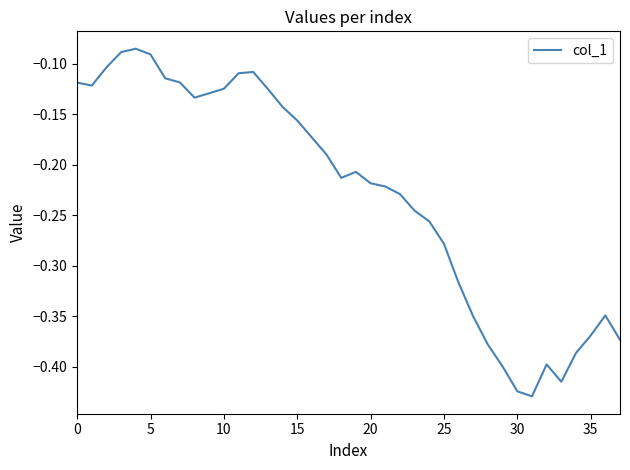

What is the difference between the maximum and minimum values?

0.3